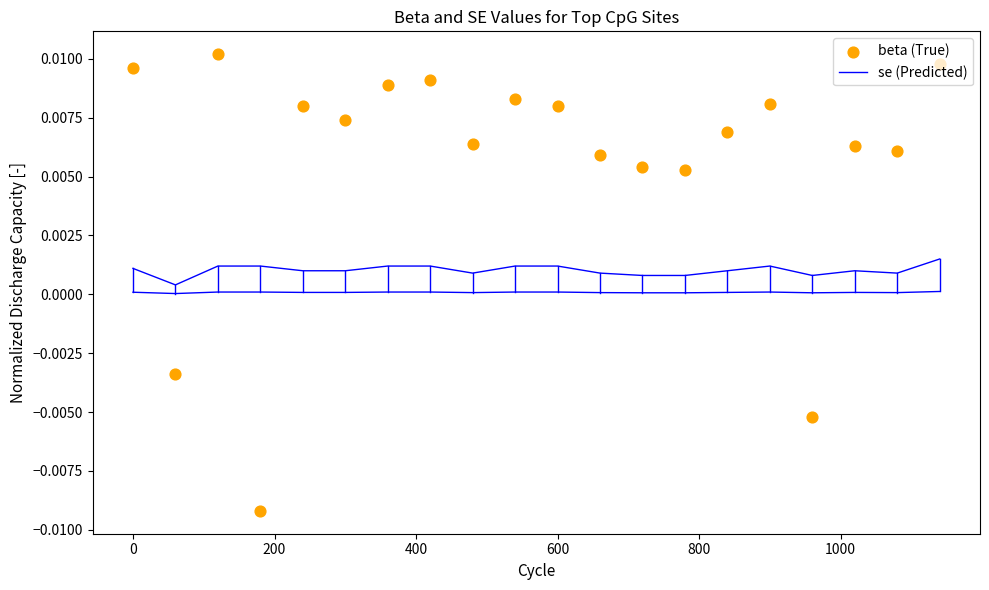

What are all the series names shown in the legend?

se (Predicted), beta (True)